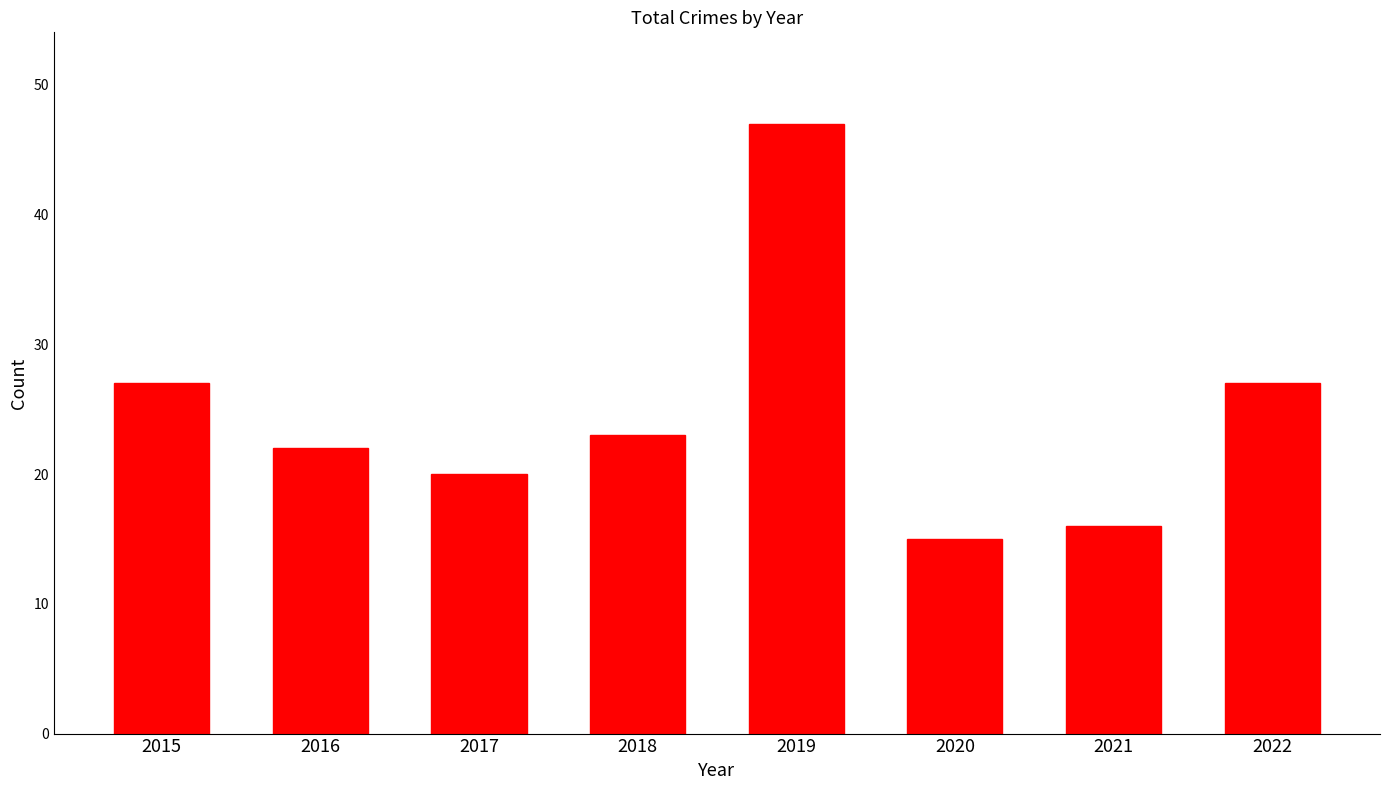

Reading right to left, list all the values displayed in this chart.

27	16	15	47	23	20	22	27